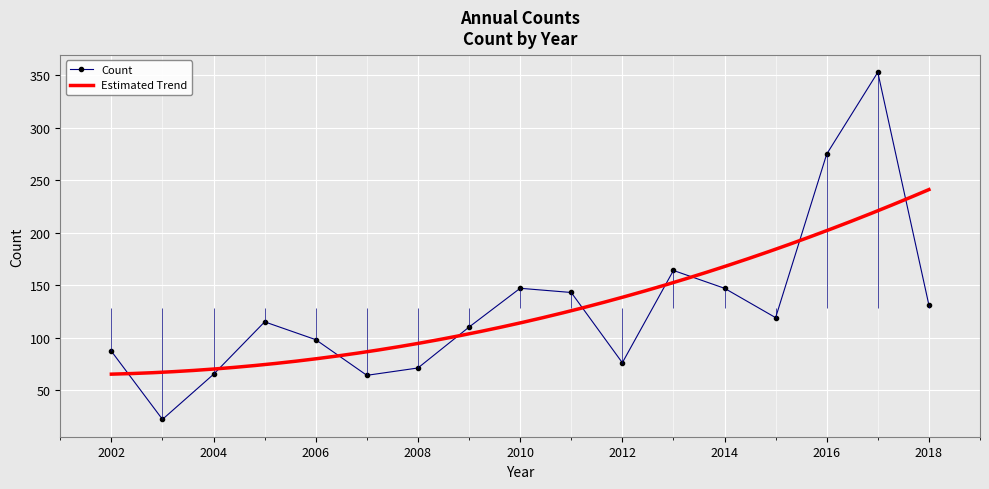

How many data points in Count are less than 115?

8